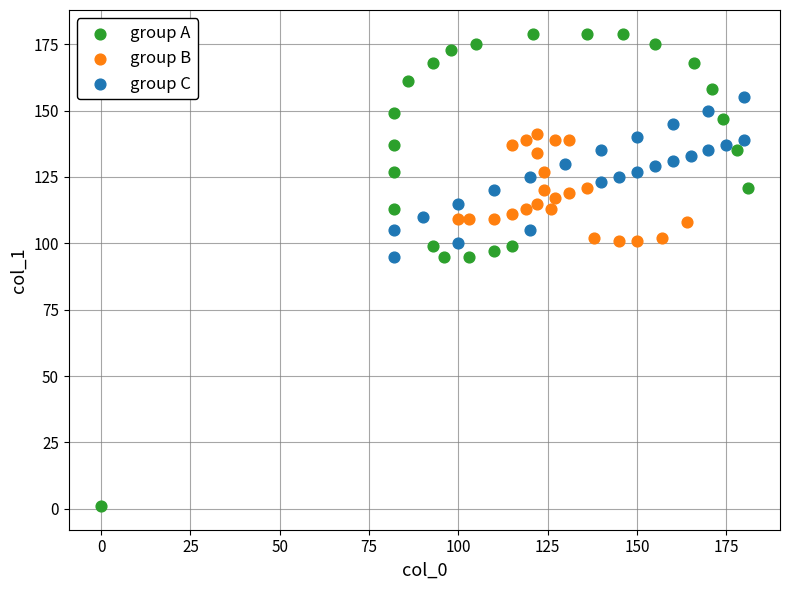

What are all the series names shown in the legend?

group A, group B, group C